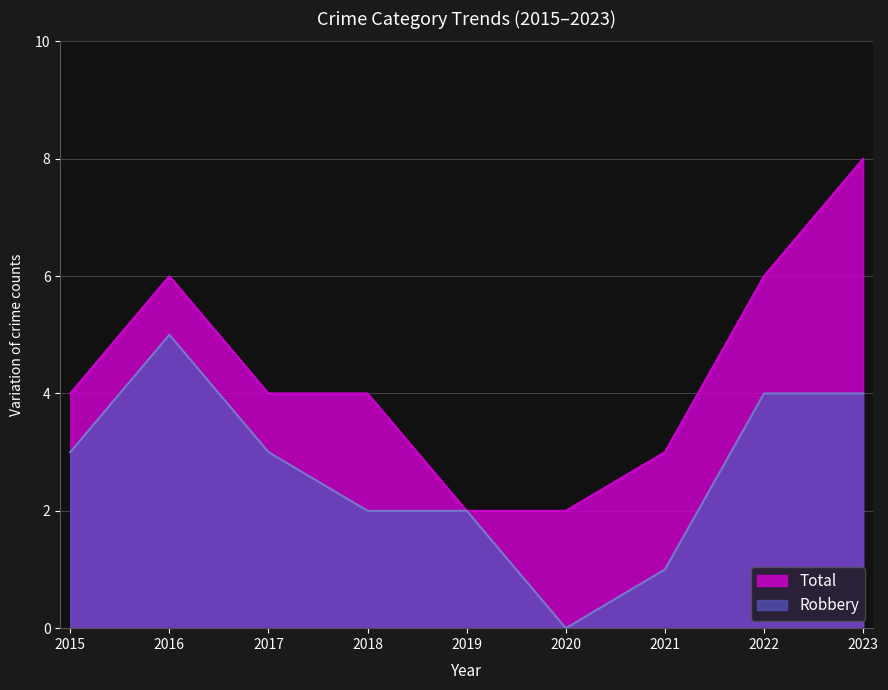

True or false: Robbery and Total intersect in this chart.

False